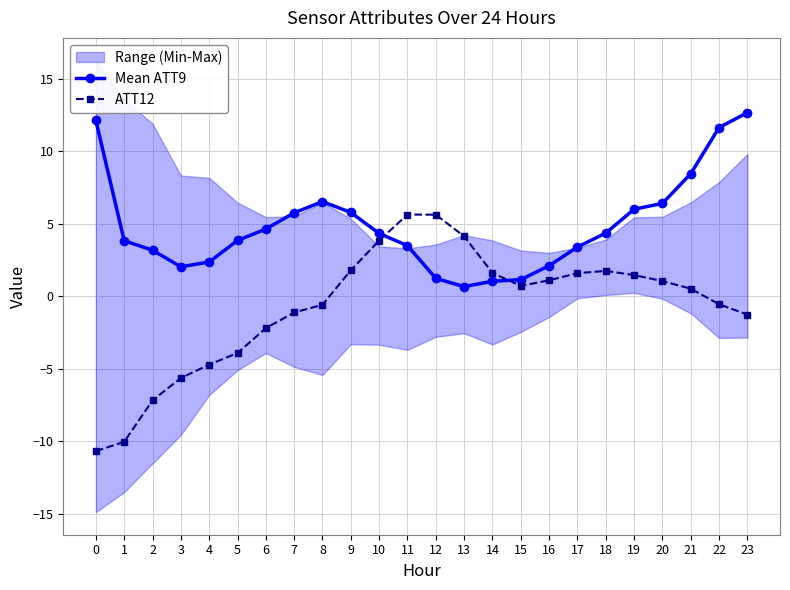

Reading left to right, extract all data points from this chart.

Mean ATT9: 12.1	3.8	3.2	2.0	2.4	3.9	4.6	5.8	6.5	5.8	4.3	3.5	1.2	0.7	1.0	1.2	2.1	3.4	4.4	6.0	6.4	8.5	11.6	12.7
ATT12: -10.7	-10.0	-7.2	-5.6	-4.7	-3.9	-2.2	-1.1	-0.6	1.8	3.8	5.6	5.6	4.1	1.6	0.7	1.1	1.6	1.8	1.5	1.1	0.5	-0.5	-1.3